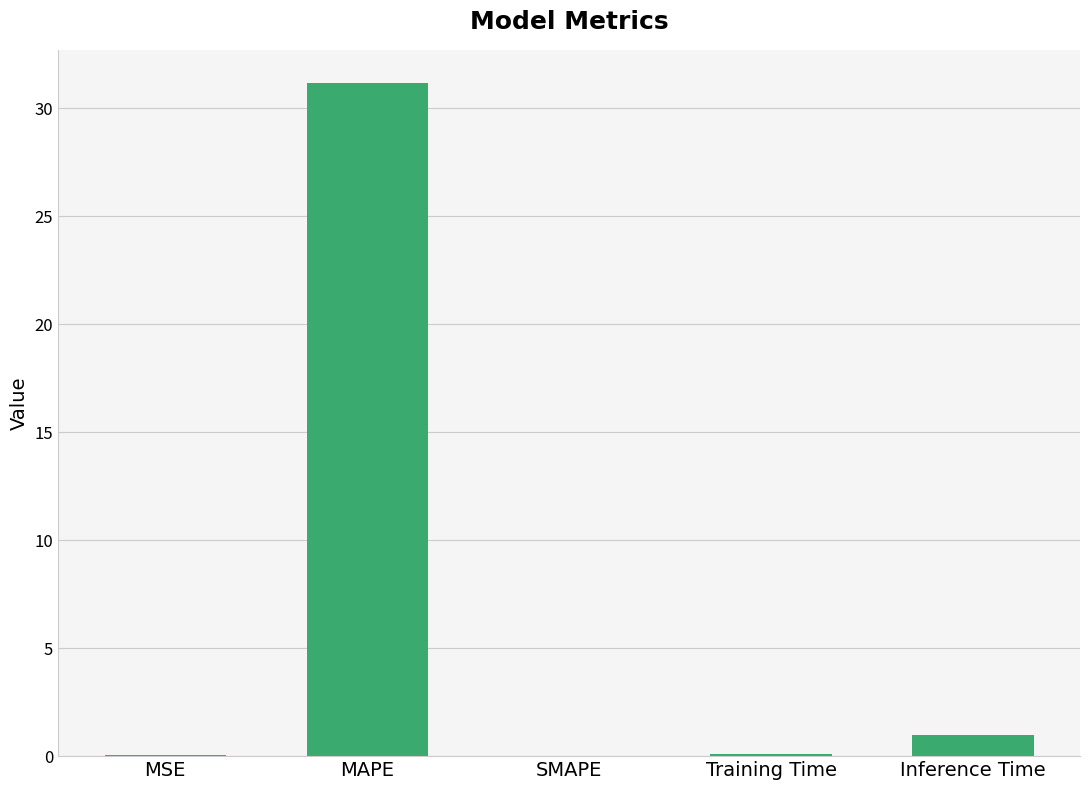

What is the greatest value displayed?

31.1